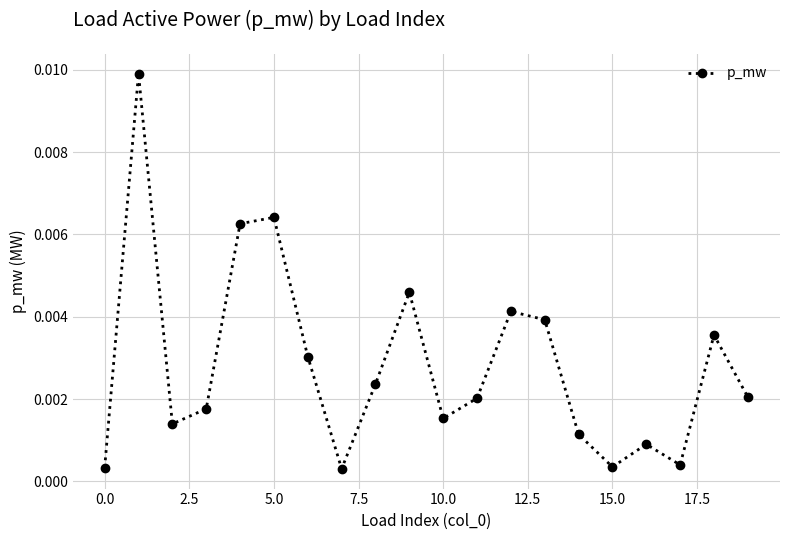

How many interior local peaks (higher than both neighbors) does the data have?

6